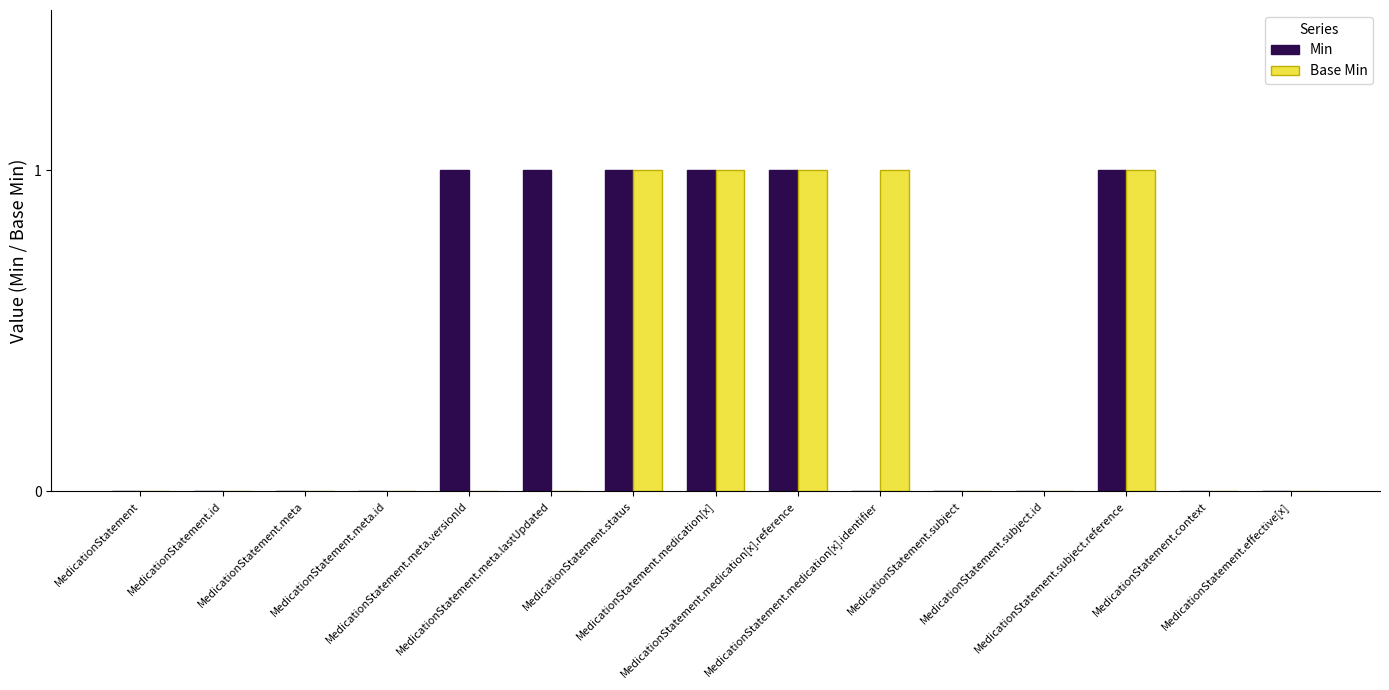

What is the sum of all Min values?

6